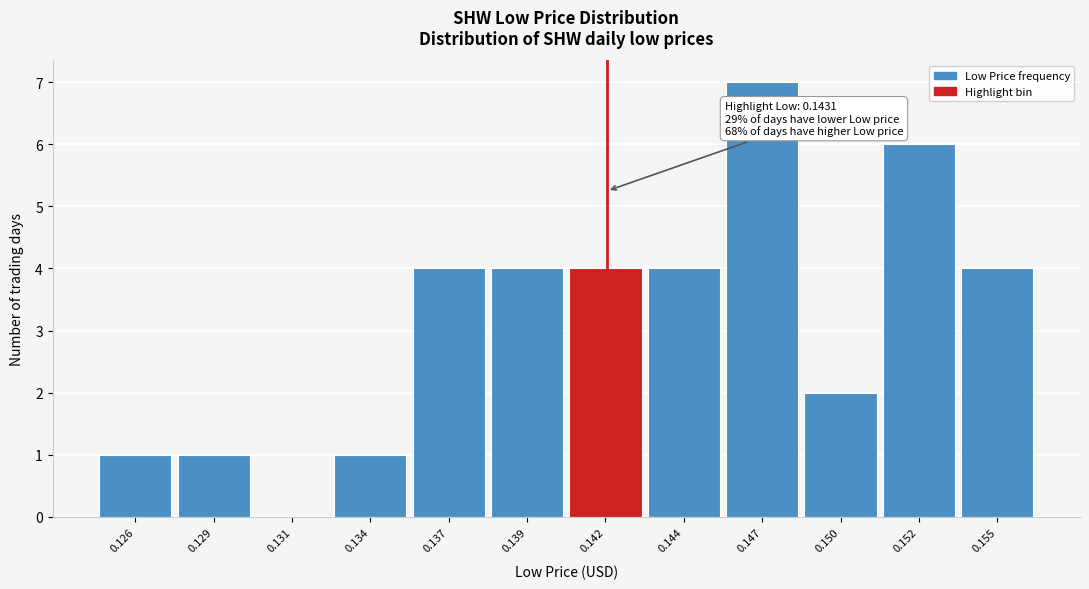

Reading left to right, what are all the values shown in this chart?

0.126=1	0.129=1	0.131=0	0.134=1	0.137=4	0.139=4	0.142=4	0.144=4	0.147=7	0.150=2	0.152=6	0.155=4